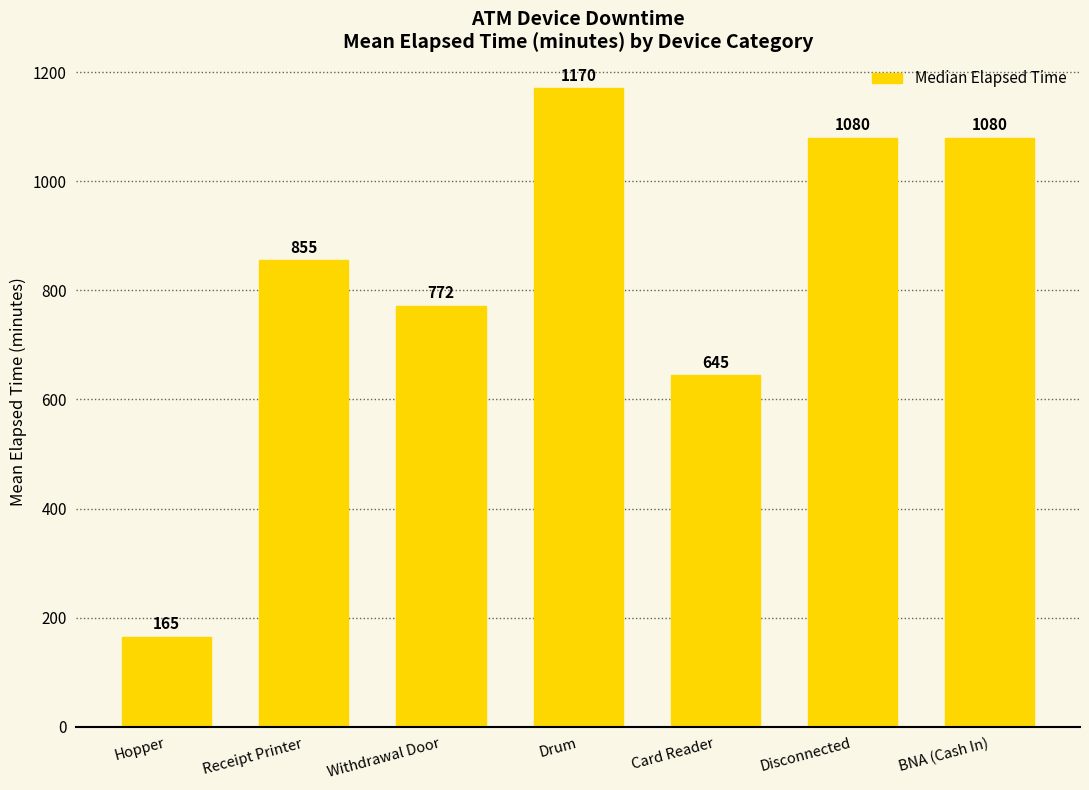

What is the greatest value displayed?

1170